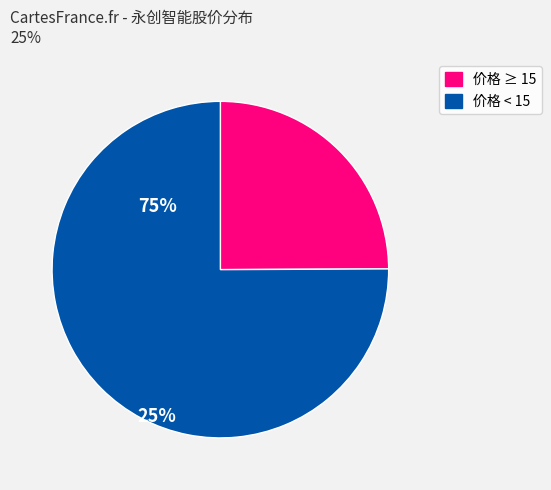

Rank the categories by value from lowest to highest.

价格 ≥ 15, 价格 < 15